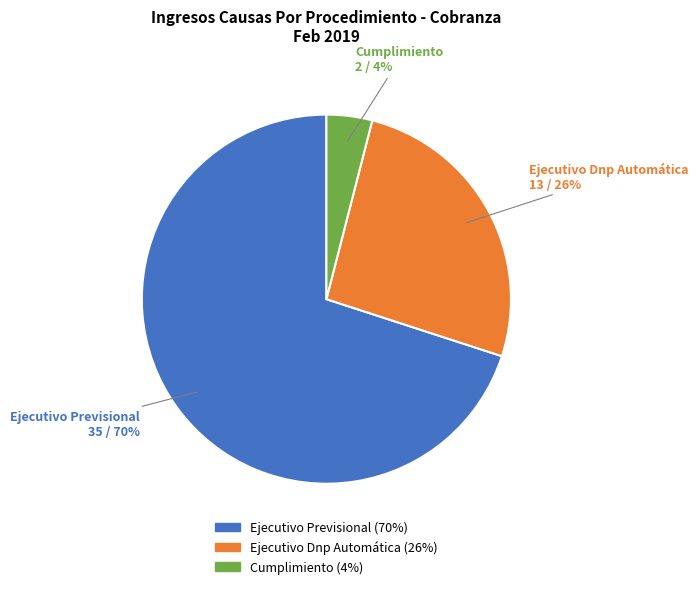

Is it true that Ejecutivo Dnp Automática is 26% of the pie?

True